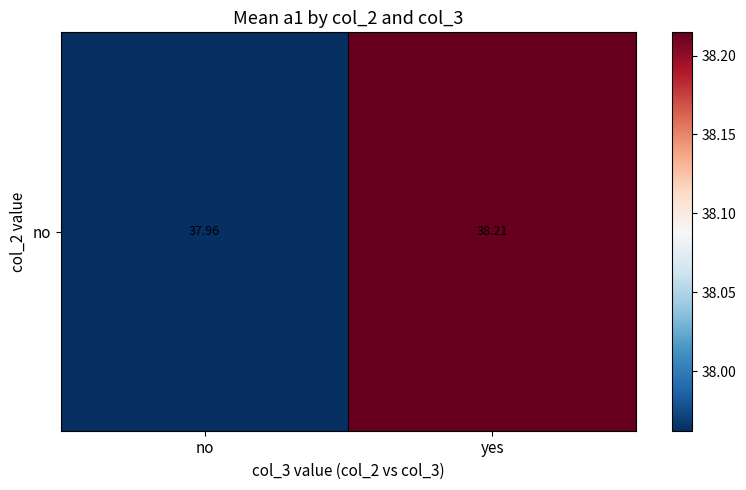

Reading left to right, transcribe all the data shown in this chart.

no=38.0	yes=38.2